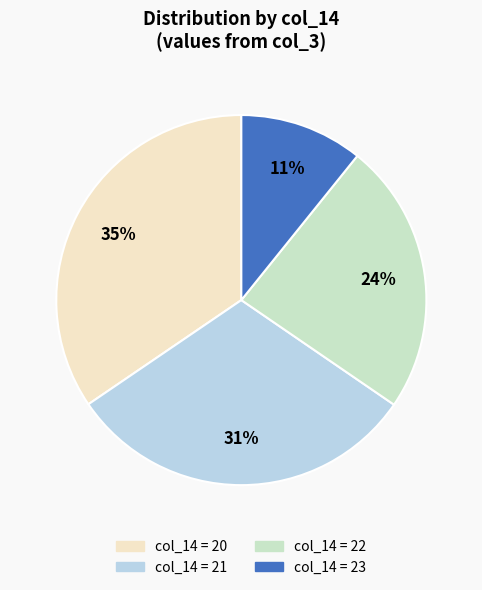

Does any single category account for the majority?

No